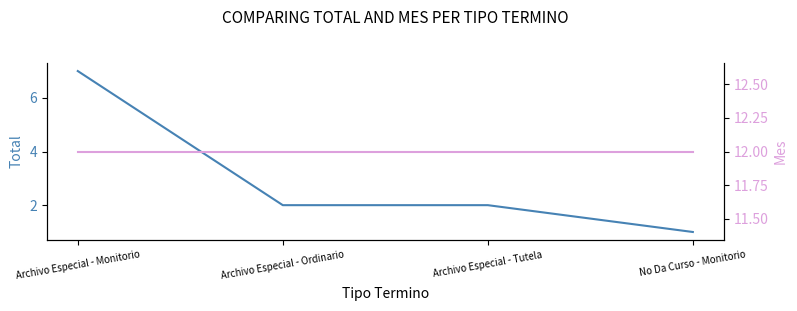

Which category has the lowest value across all series?

No Da Curso - Monitorio